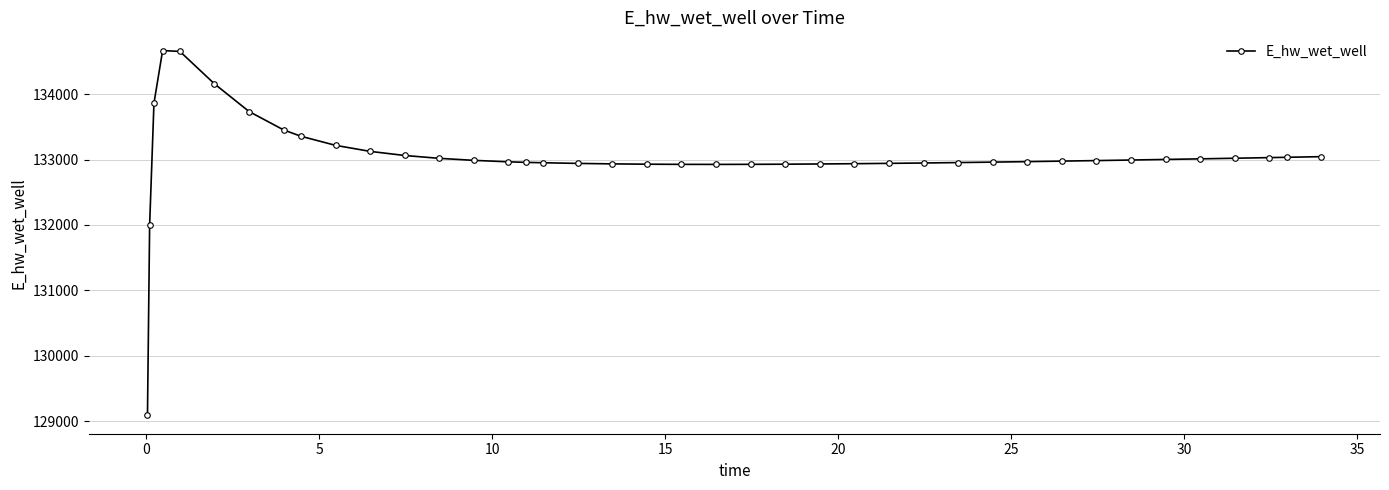

What is the value of the 31st point from the left?

132969.0